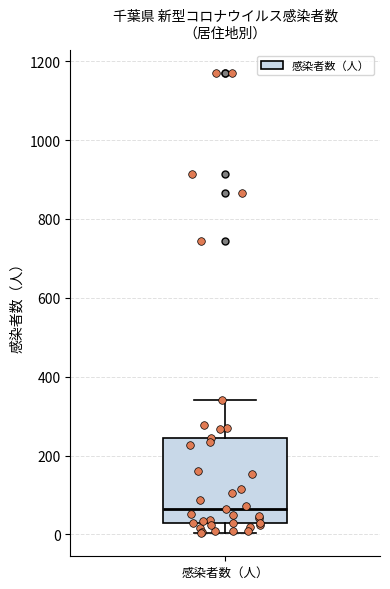

Transcribe this box plot: give where the median line is, the range the box spans, and where the two whiskers end, as read against the y-axis. The values are not printed on the chart, so give them approximately, as read against the axis.

median 60, box 20 to 240, whiskers 0 to 340